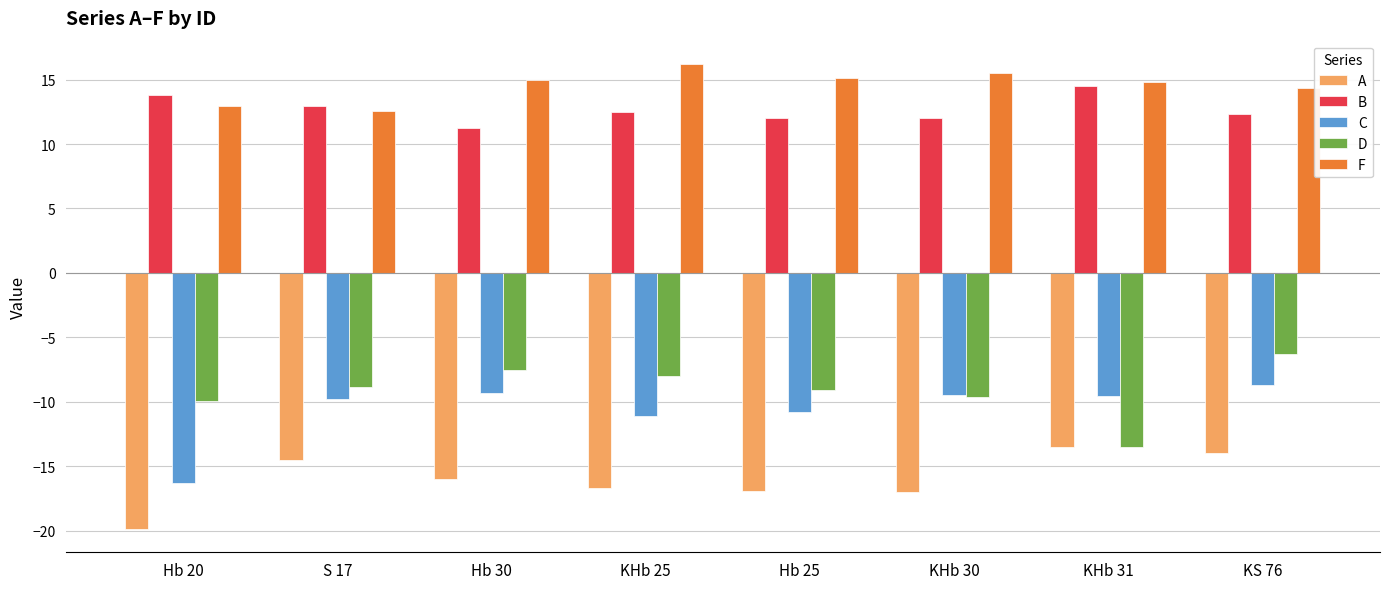

What is the value of the C bar at the 8th from the left?

-8.7